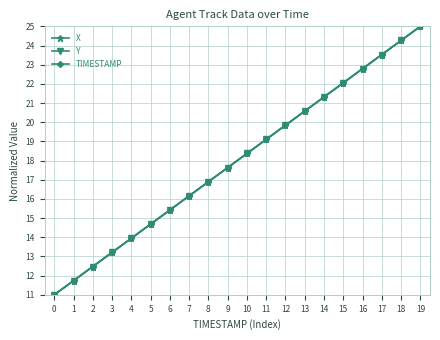

What is the value of the X point at the 11th from the left?

18.4